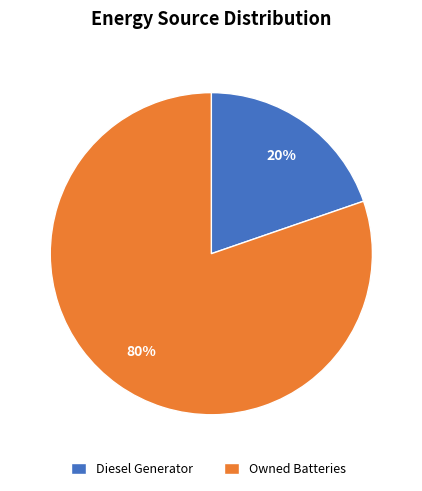

How many segments does this pie chart have?

2